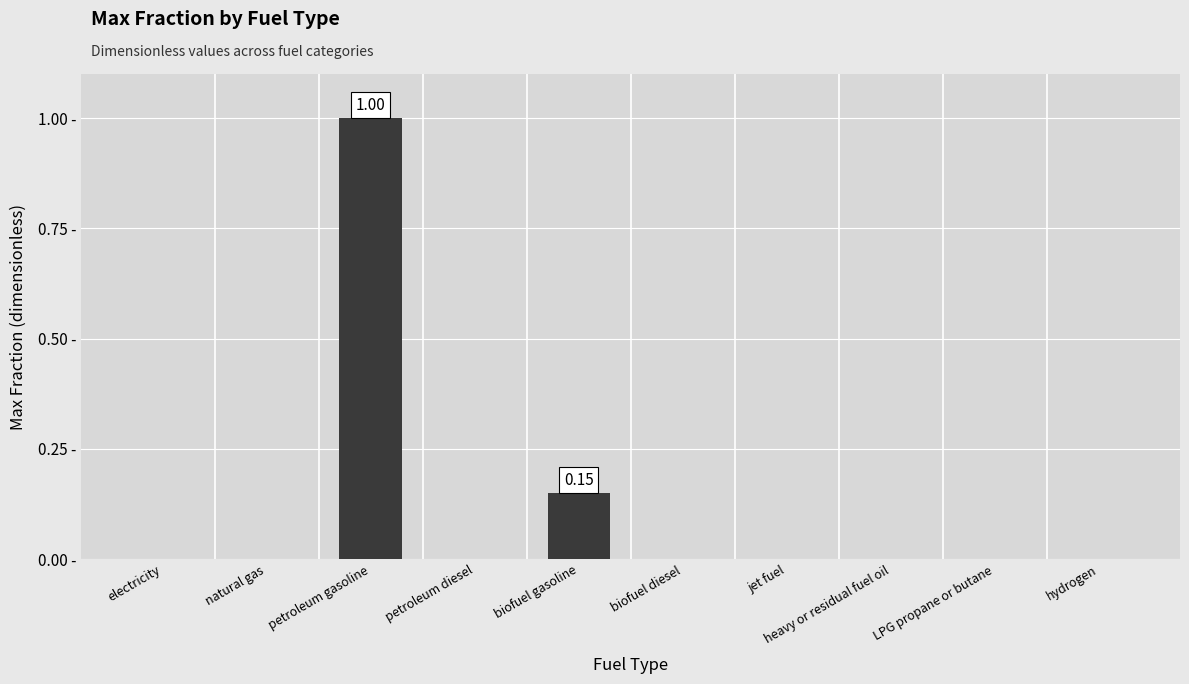

Which category has the lowest value across all series?

electricity